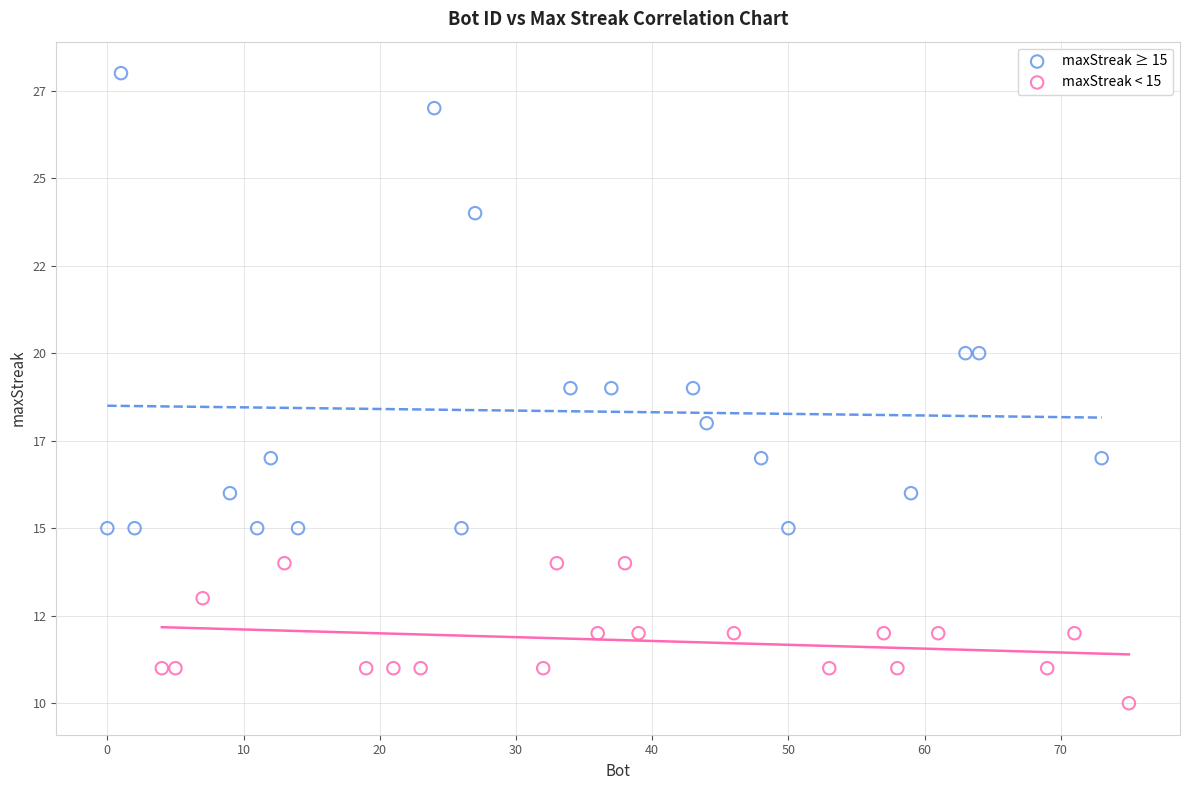

What are all the series names shown in the legend?

maxStreak ≥ 15, maxStreak < 15